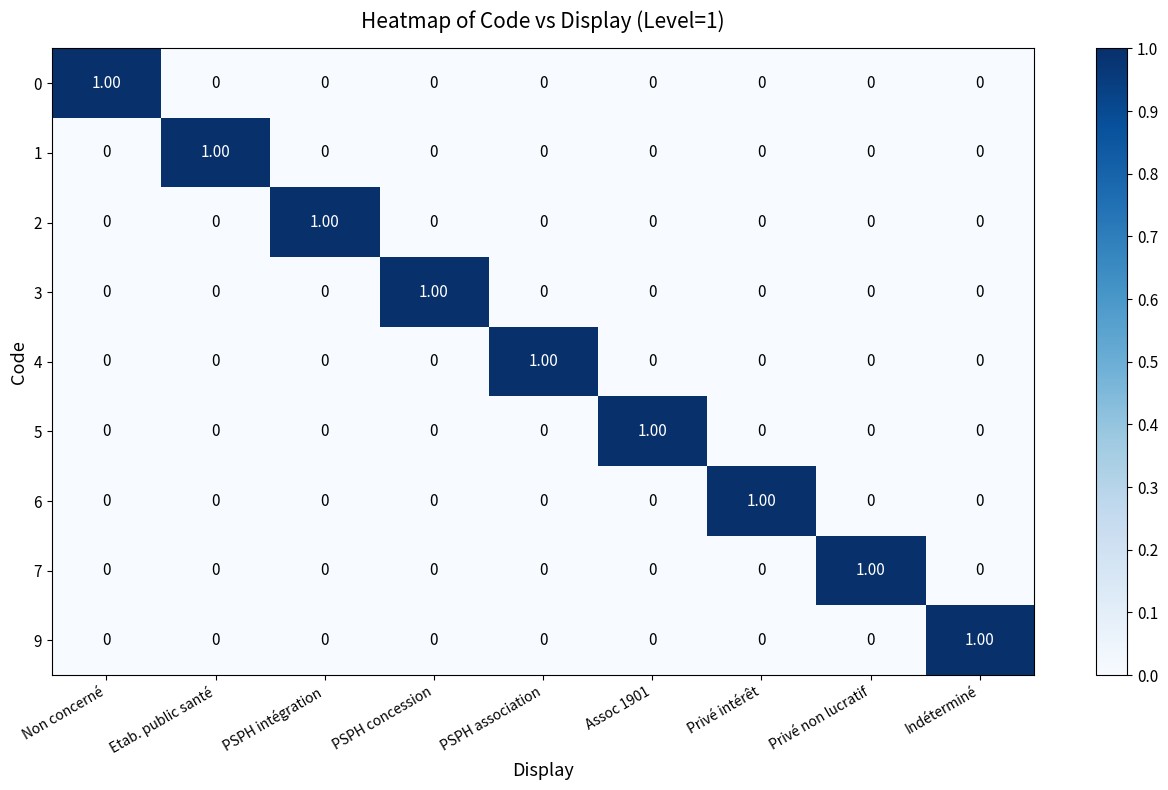

Reading right to left, transcribe all the data shown in this chart.

0: Indéterminé=0	Privé non lucratif=0	Privé intérêt=0	Assoc 1901=0	PSPH association=0	PSPH concession=0	PSPH intégration=0	Etab. public santé=0	Non concerné=1
1: Indéterminé=0	Privé non lucratif=0	Privé intérêt=0	Assoc 1901=0	PSPH association=0	PSPH concession=0	PSPH intégration=0	Etab. public santé=1	Non concerné=0
2: Indéterminé=0	Privé non lucratif=0	Privé intérêt=0	Assoc 1901=0	PSPH association=0	PSPH concession=0	PSPH intégration=1	Etab. public santé=0	Non concerné=0
3: Indéterminé=0	Privé non lucratif=0	Privé intérêt=0	Assoc 1901=0	PSPH association=0	PSPH concession=1	PSPH intégration=0	Etab. public santé=0	Non concerné=0
4: Indéterminé=0	Privé non lucratif=0	Privé intérêt=0	Assoc 1901=0	PSPH association=1	PSPH concession=0	PSPH intégration=0	Etab. public santé=0	Non concerné=0
5: Indéterminé=0	Privé non lucratif=0	Privé intérêt=0	Assoc 1901=1	PSPH association=0	PSPH concession=0	PSPH intégration=0	Etab. public santé=0	Non concerné=0
6: Indéterminé=0	Privé non lucratif=0	Privé intérêt=1	Assoc 1901=0	PSPH association=0	PSPH concession=0	PSPH intégration=0	Etab. public santé=0	Non concerné=0
7: Indéterminé=0	Privé non lucratif=1	Privé intérêt=0	Assoc 1901=0	PSPH association=0	PSPH concession=0	PSPH intégration=0	Etab. public santé=0	Non concerné=0
9: Indéterminé=1	Privé non lucratif=0	Privé intérêt=0	Assoc 1901=0	PSPH association=0	PSPH concession=0	PSPH intégration=0	Etab. public santé=0	Non concerné=0